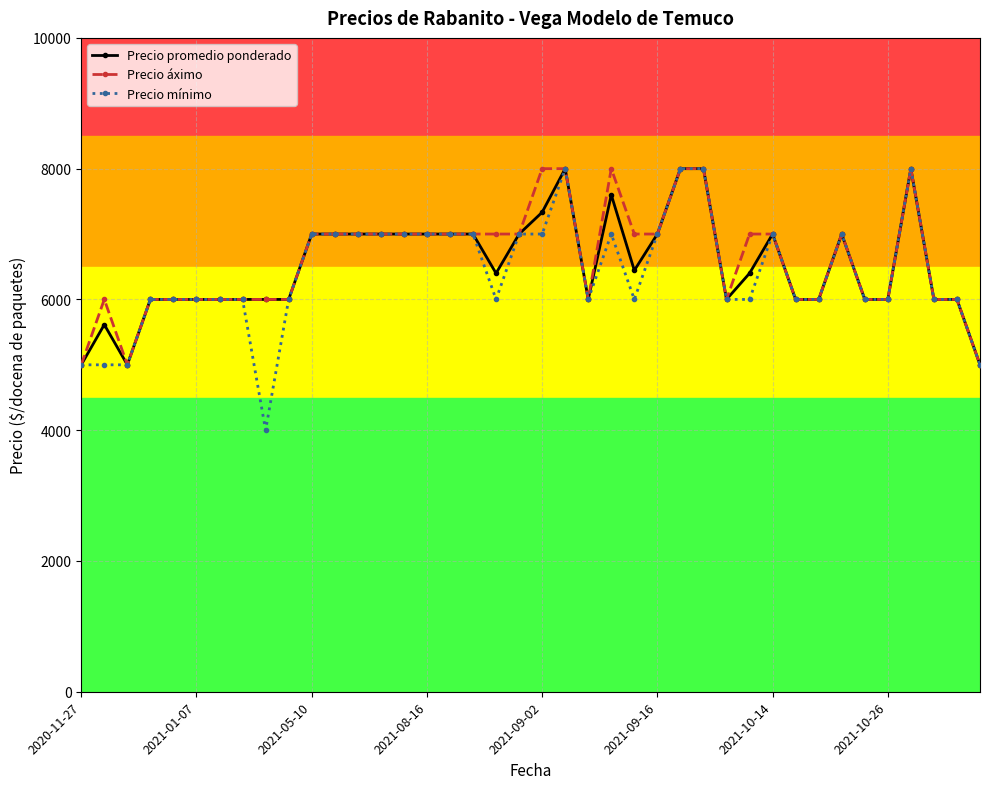

What is the minimum value shown in the chart?

4000